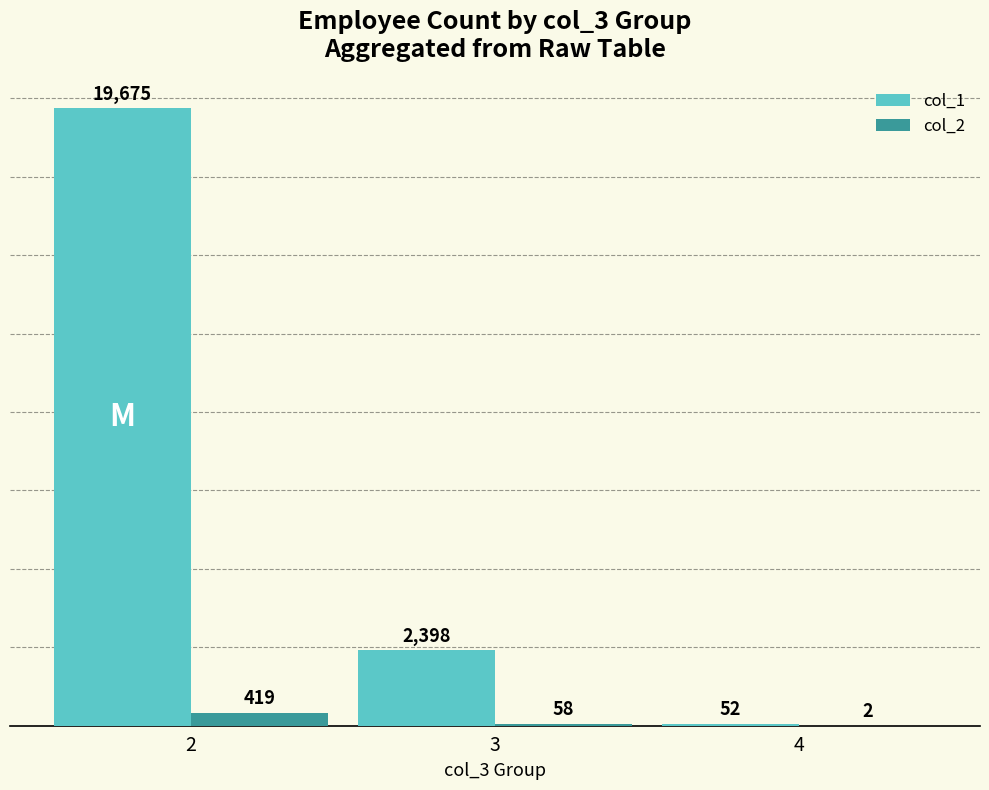

What is the sum of the col_2 values at 4 and 2?

421